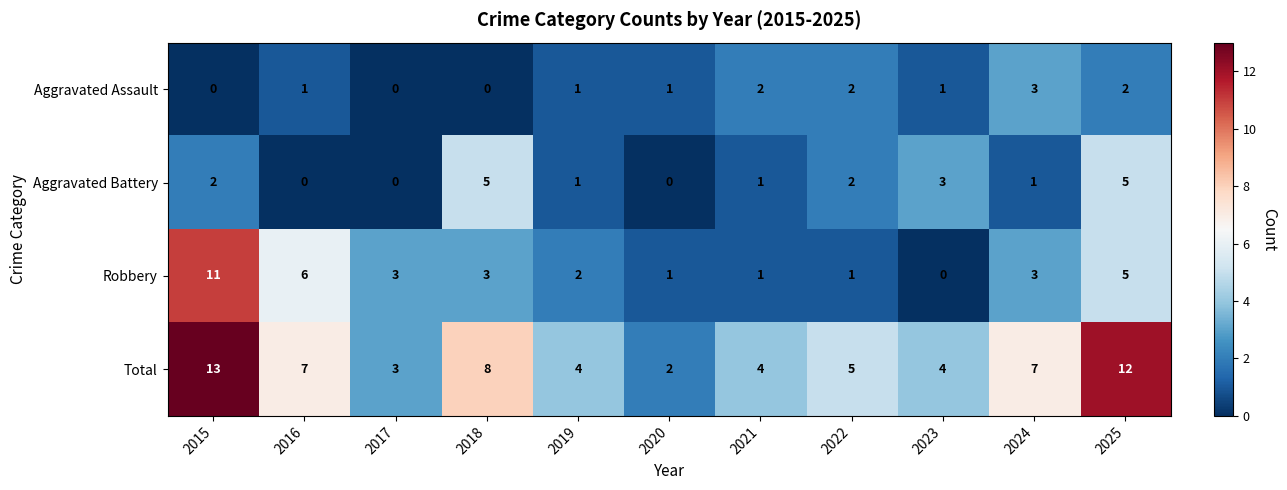

Which series changed the most between 2022 and 2025?

Total